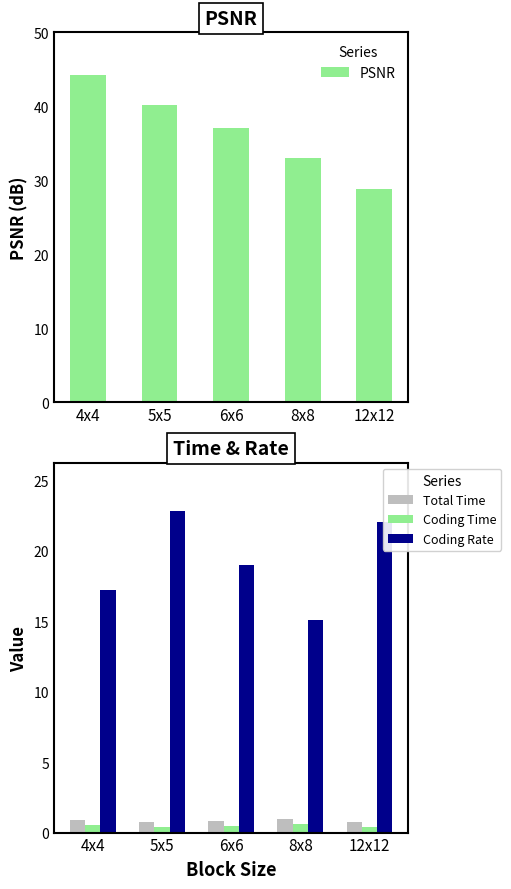

Reading right to left, transcribe all the data shown in this chart.

PSNR: 12x12=28.9	8x8=33.0	6x6=37.0	5x5=40.2	4x4=44.2
Total Time: 12x12=0.8	8x8=1.0	6x6=0.8	5x5=0.8	4x4=0.9
Coding Time: 12x12=0.4	8x8=0.6	6x6=0.5	5x5=0.4	4x4=0.5
Coding Rate: 12x12=22.0	8x8=15.1	6x6=19.0	5x5=22.8	4x4=17.2